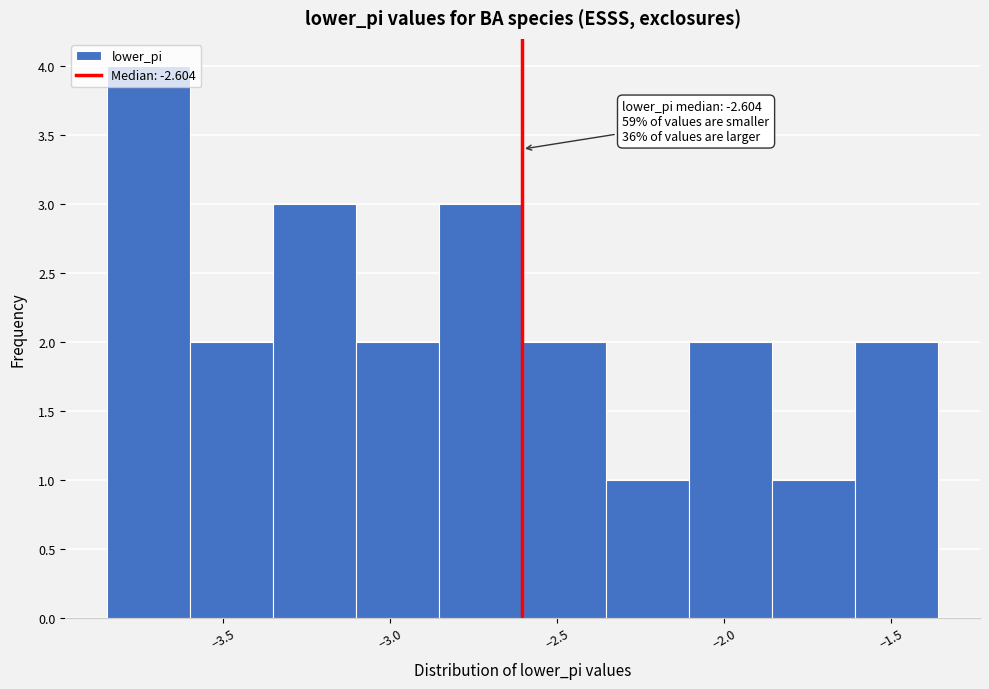

Which range on the x-axis has the tallest bar?

-3.85 to -3.60